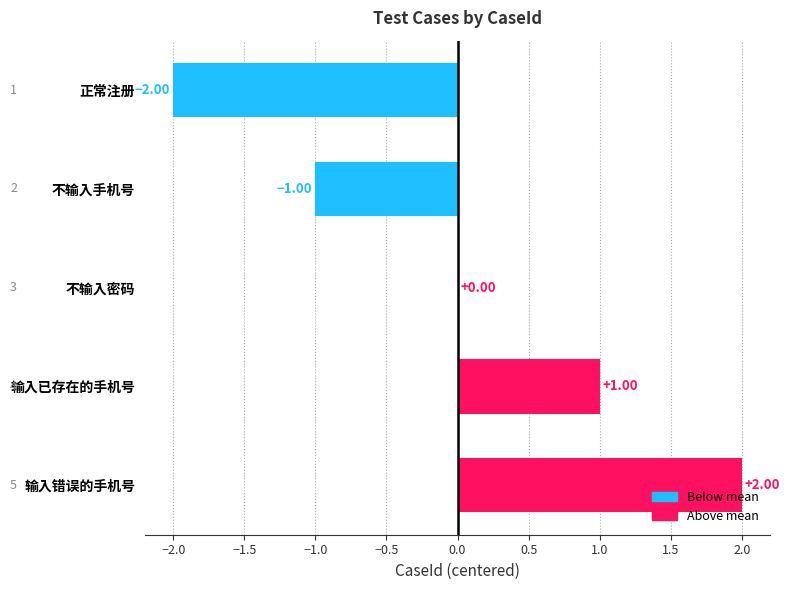

What is the change in value from 不输入密码 to 输入错误的手机号?

+2